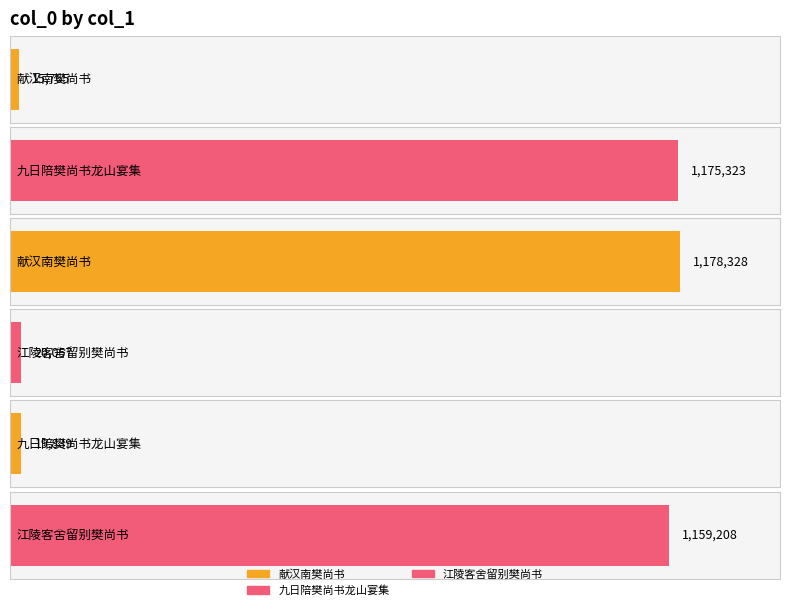

Where does the data first go above 1159208?

九日陪樊尚书龙山宴集